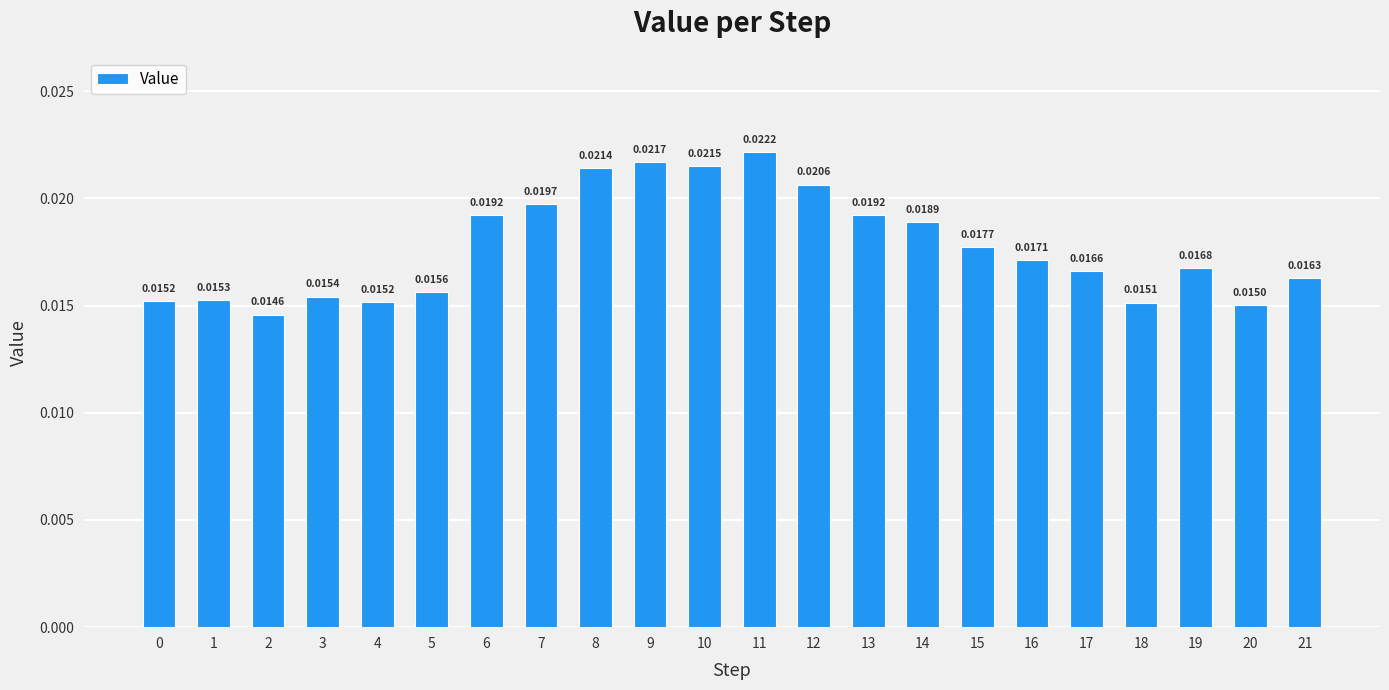

At which category does the chart reach its minimum across all series?

2